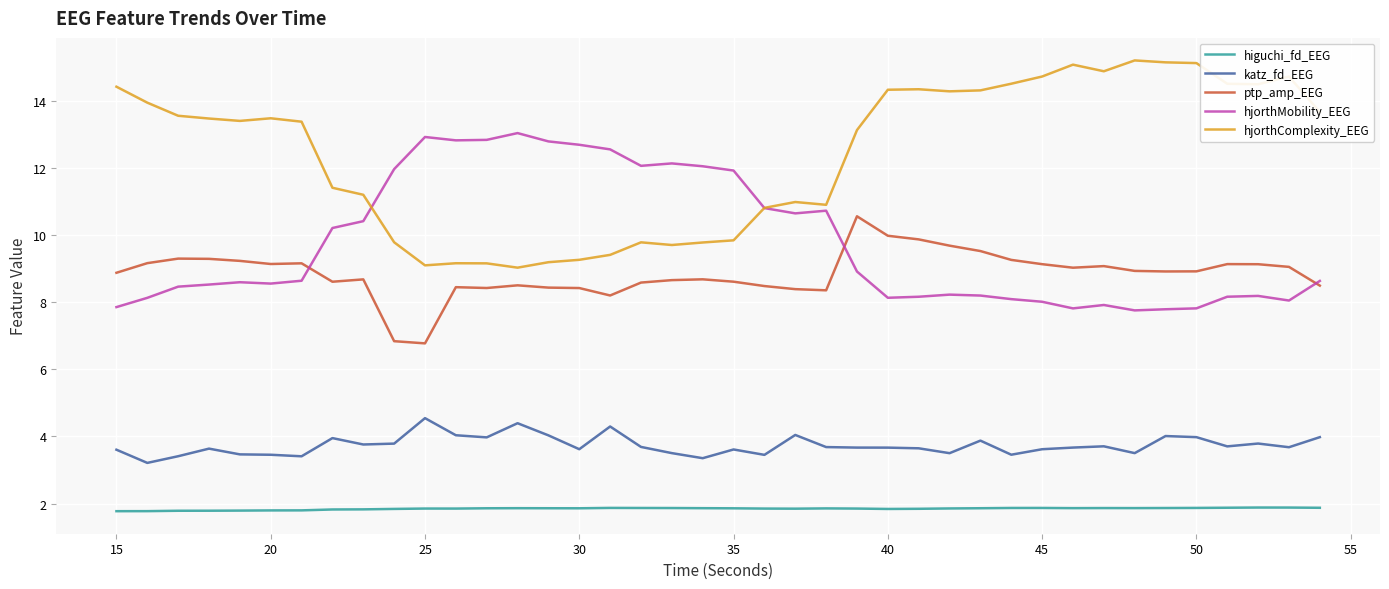

What is the minimum value for hjorthComplexity_EEG?

9.0